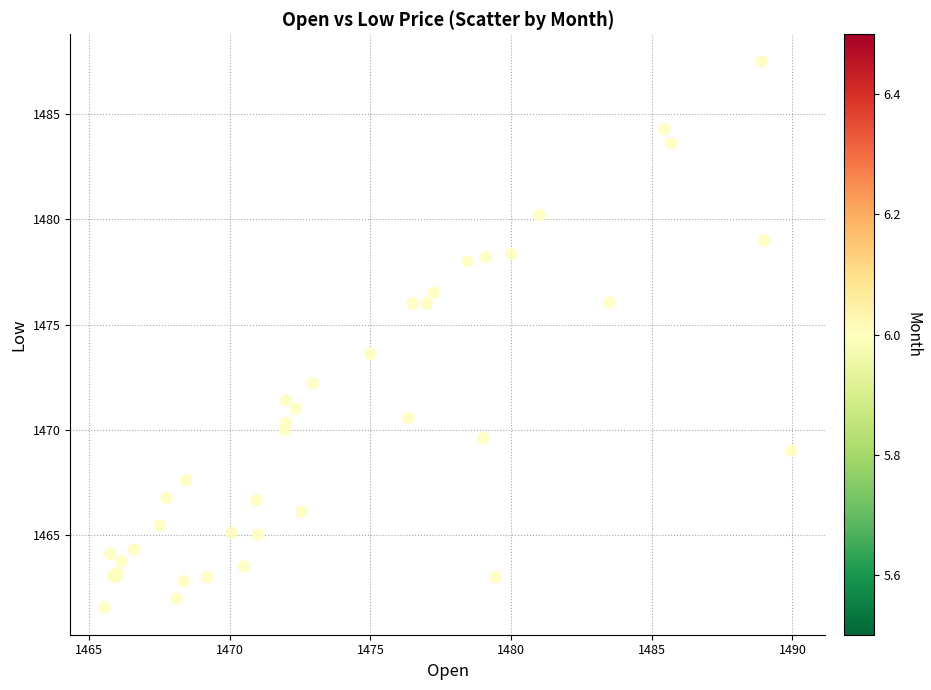

What Y value in the scatter plot is closest to 1474?

1473.6